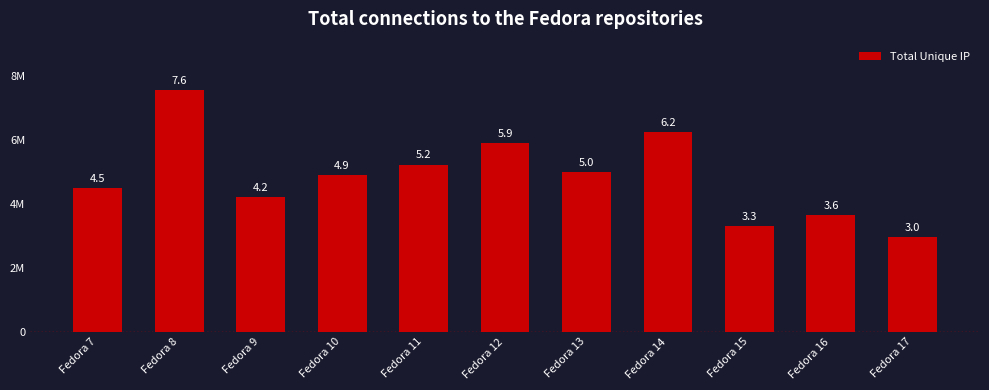

Are the bars horizontal?

No